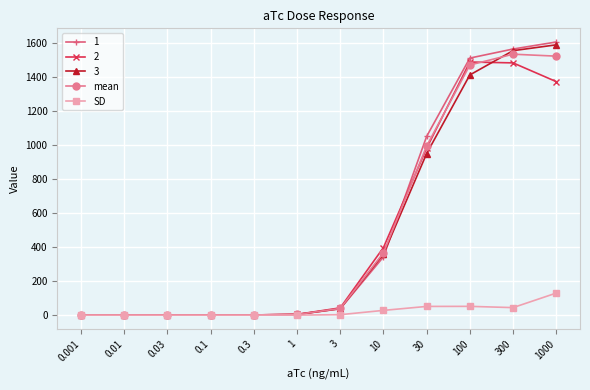

The value of mean at 1 is 4.3. True or false?

True